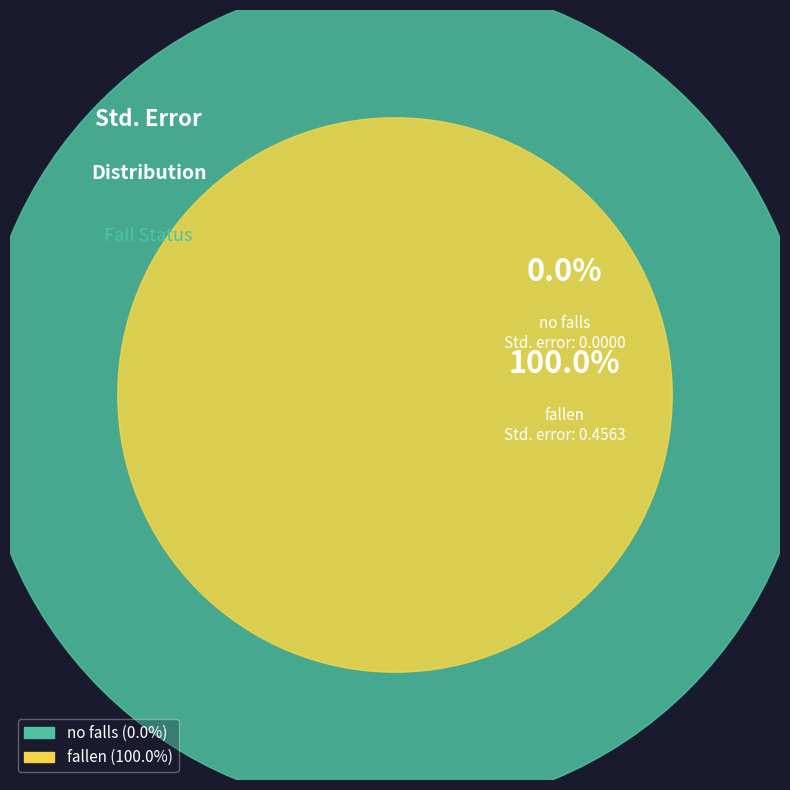

True or false: fallen accounts for 99% of the total.

False